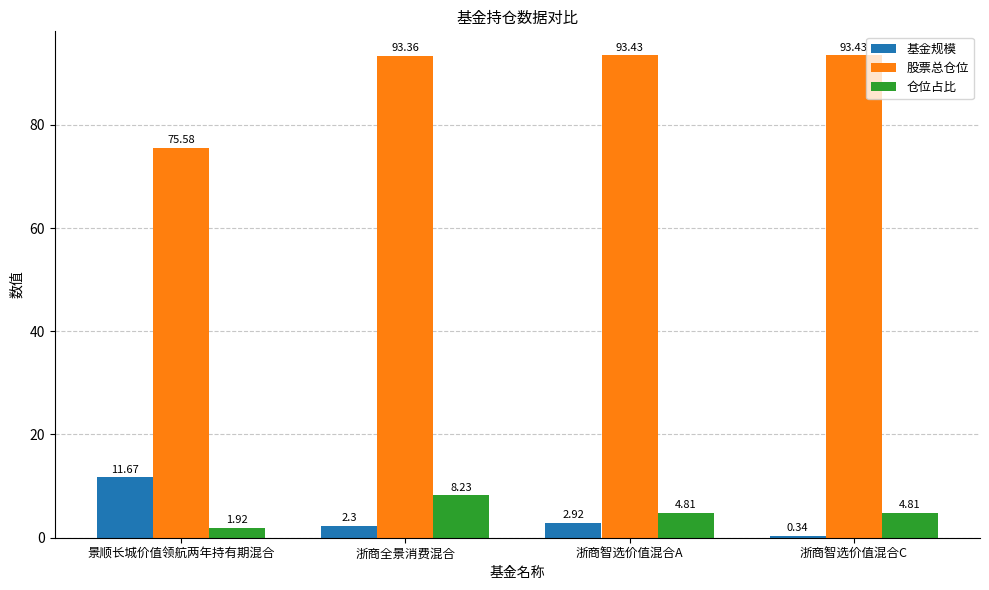

At which label does 股票总仓位 first exceed 93?

浙商全景消费混合